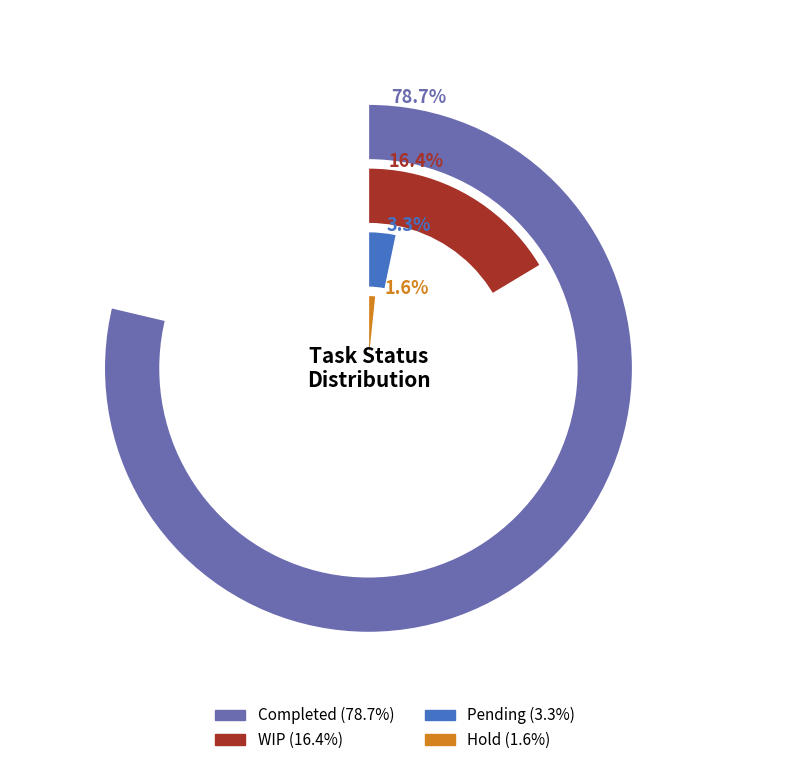

Does Completed represent more than half of the total?

Yes